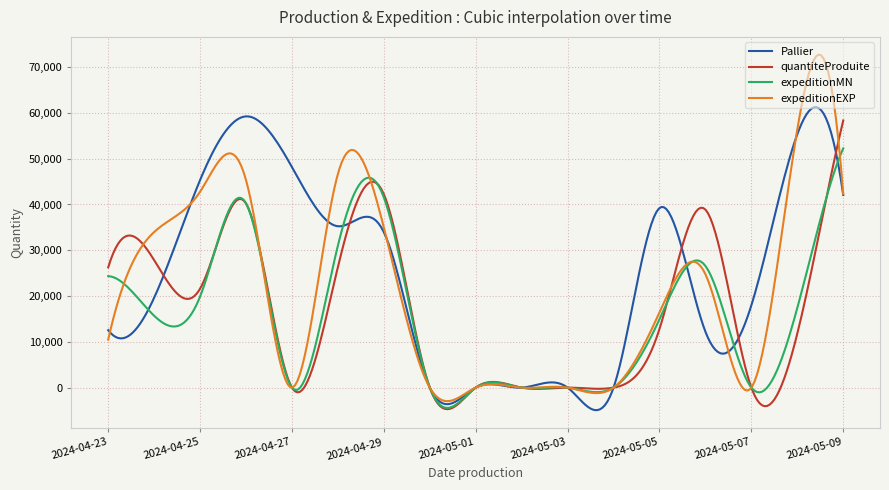

Which series has the largest total across all categories?

Pallier